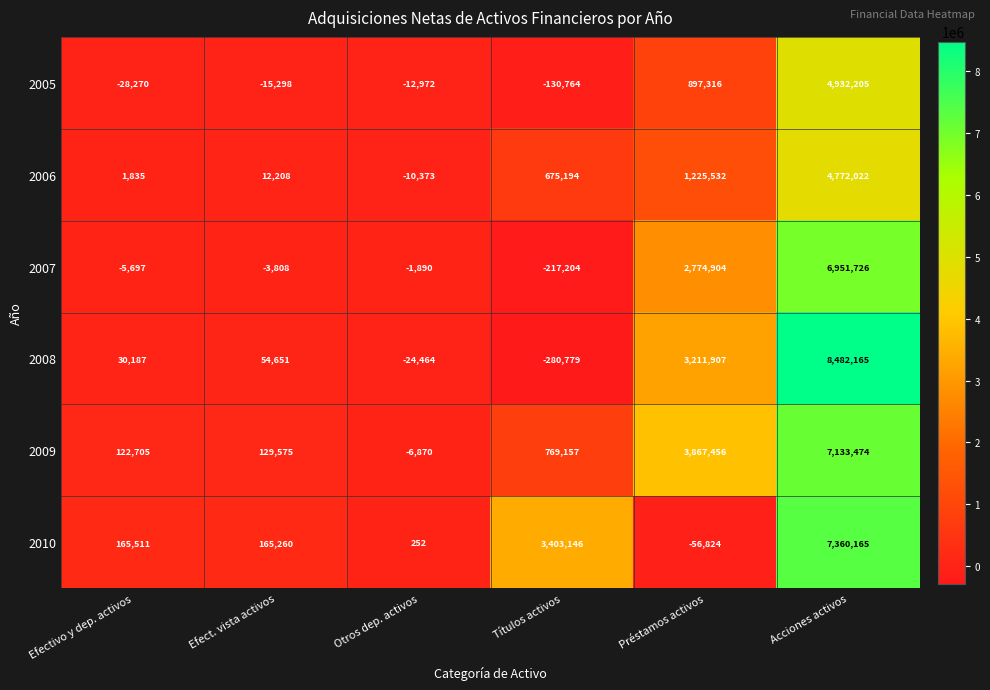

Is it true that 2008 equals 30187 at Efectivo y dep. activos?

True